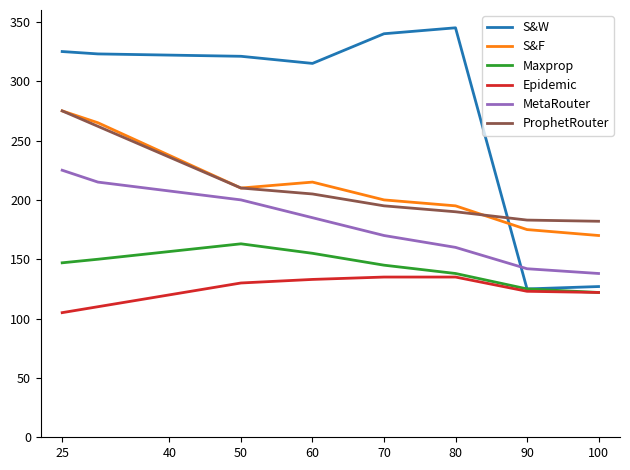

What is the maximum value for ProphetRouter?

275